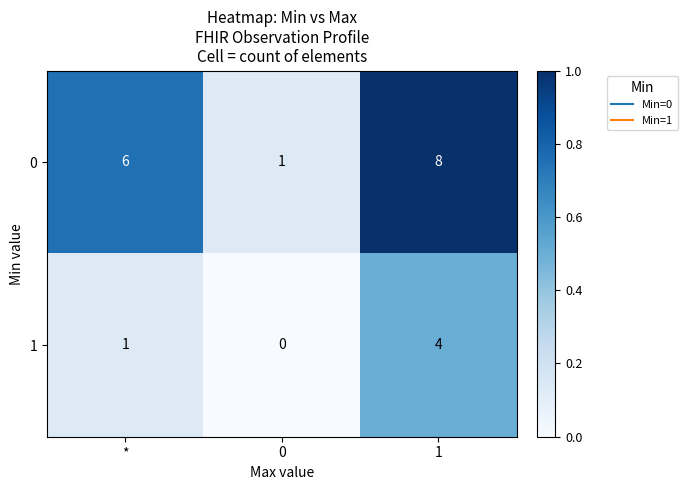

At how many categories does at least one series exceed 0?

3